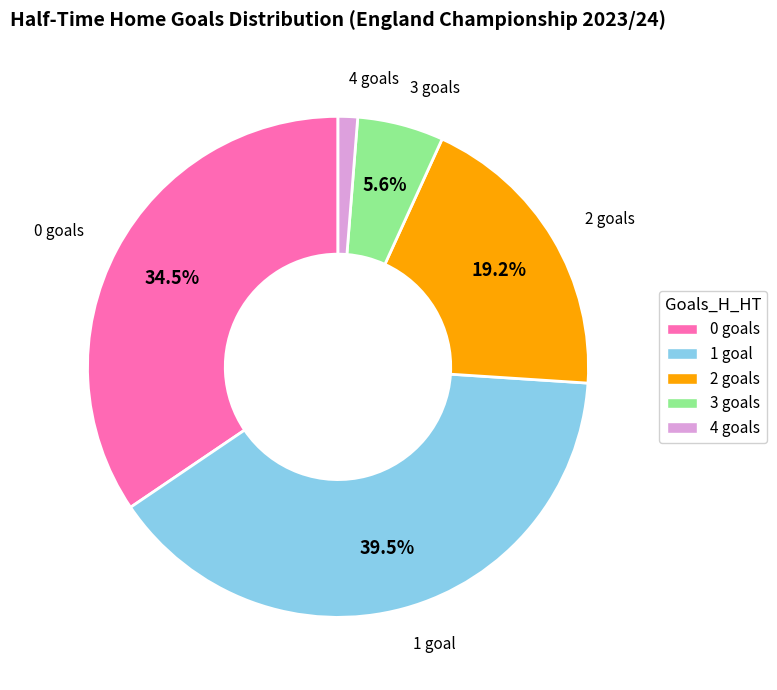

Count the number of slices in the pie.

5